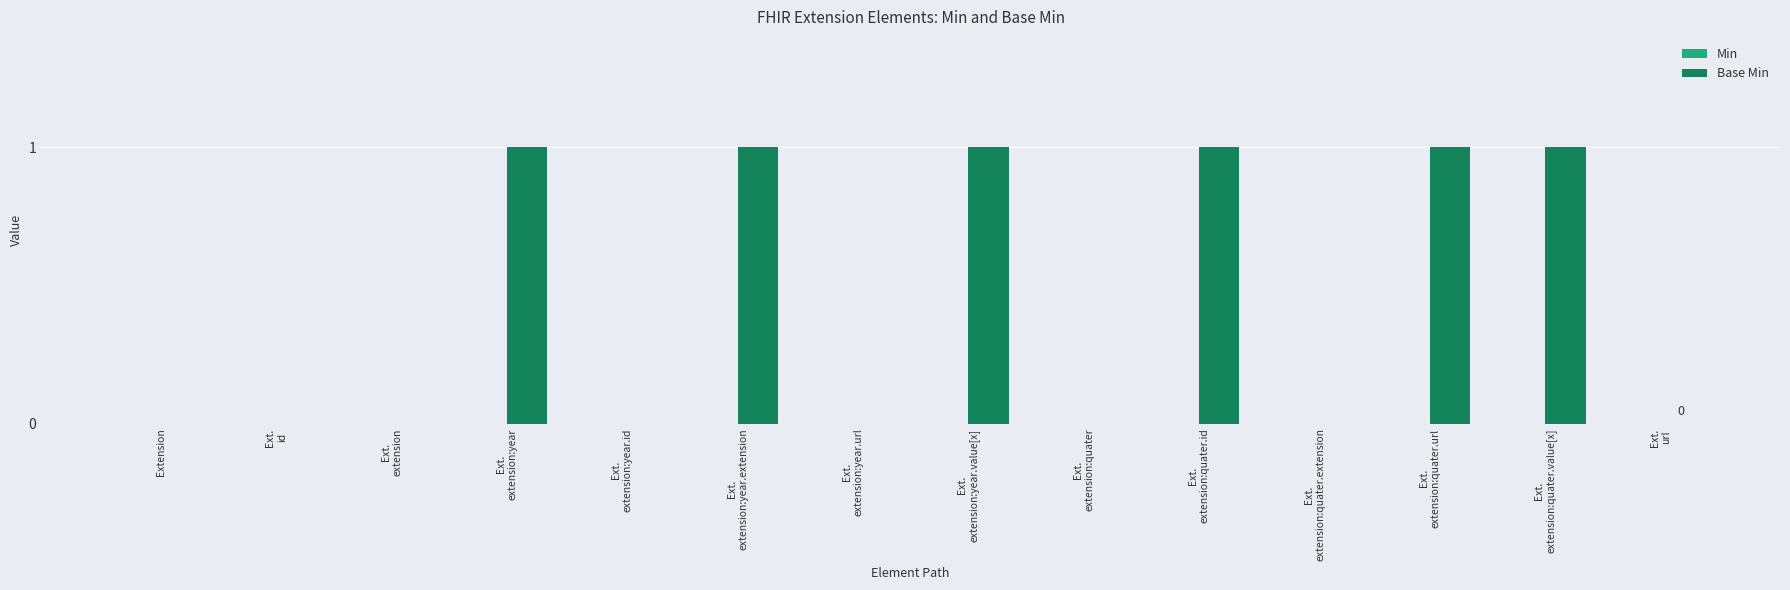

What is the sum of all values?

6